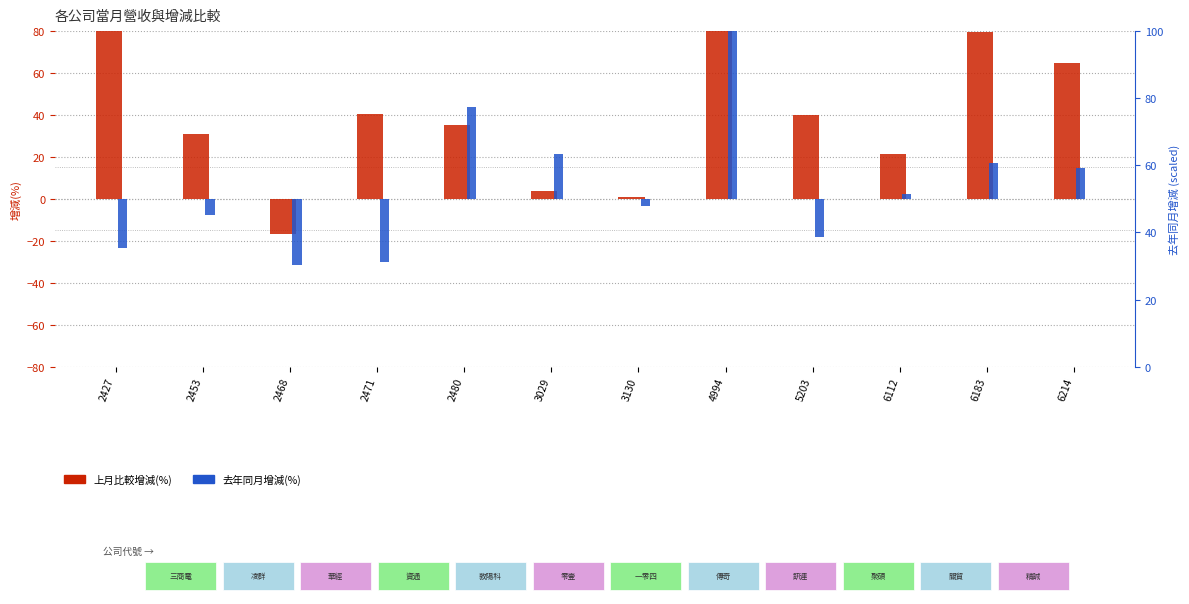

How many categories are shown in the chart?

12